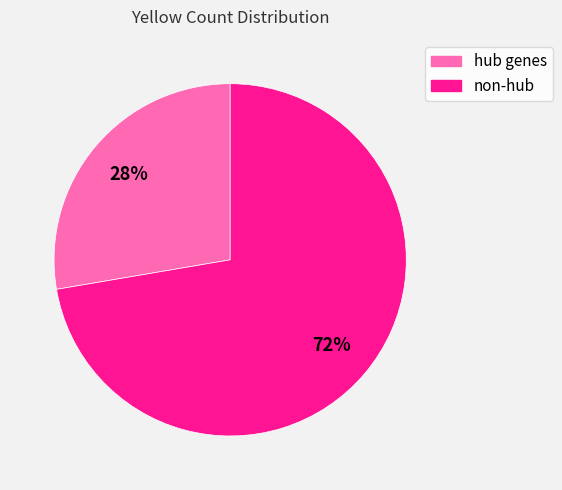

The non-hub slice represents 72% of the pie. True or false?

True